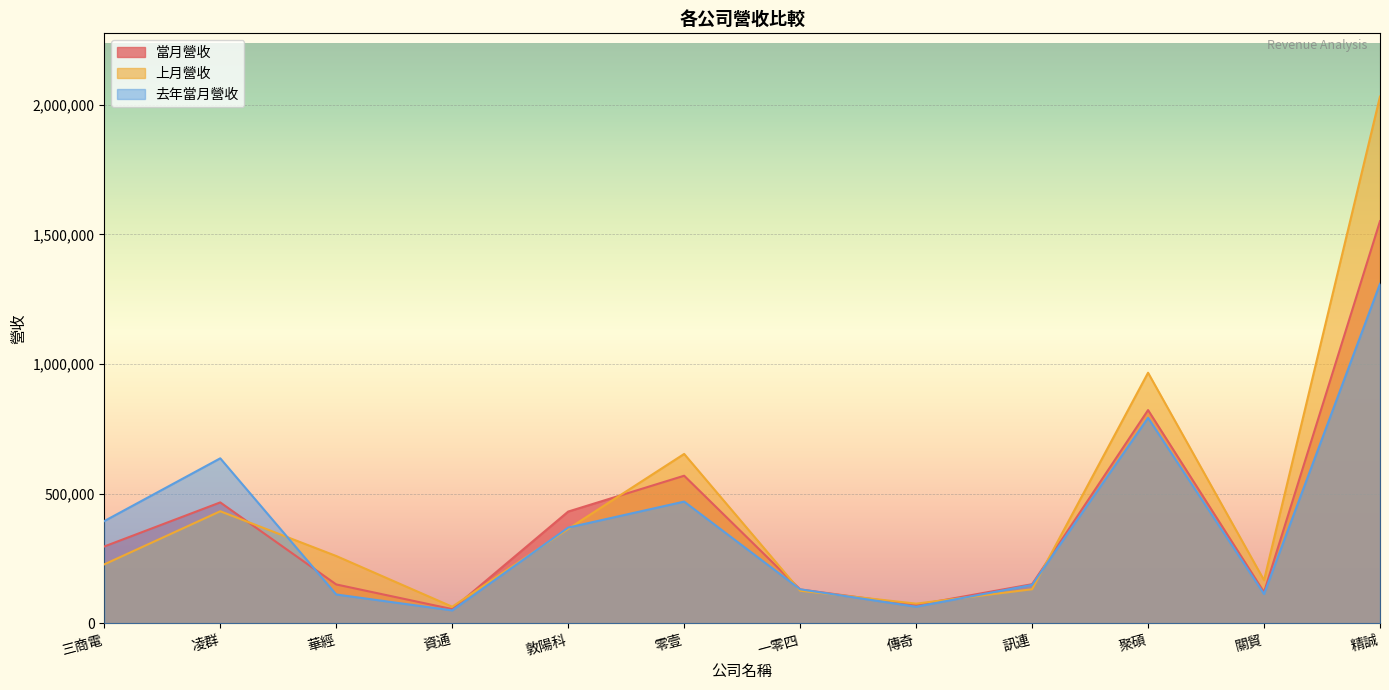

Reading right to left, list all the values displayed in this chart.

當月營收: 精誠=1550922	關貿=120530	聚碩=822552	訊連=151181	傳奇=70965	一零四=131089	零壹=569441	敦陽科=431265	資通=55177	華經=150301	凌群=466579	三商電=296624
上月營收: 精誠=2031249	關貿=166623	聚碩=966496	訊連=131813	傳奇=76253	一零四=126082	零壹=653431	敦陽科=364661	資通=64361	華經=259939	凌群=432447	三商電=227637
去年當月營收: 精誠=1309524	關貿=113363	聚碩=792560	訊連=148640	傳奇=64357	一零四=131628	零壹=469717	敦陽科=369557	資通=50217	華經=111657	凌群=636557	三商電=394564